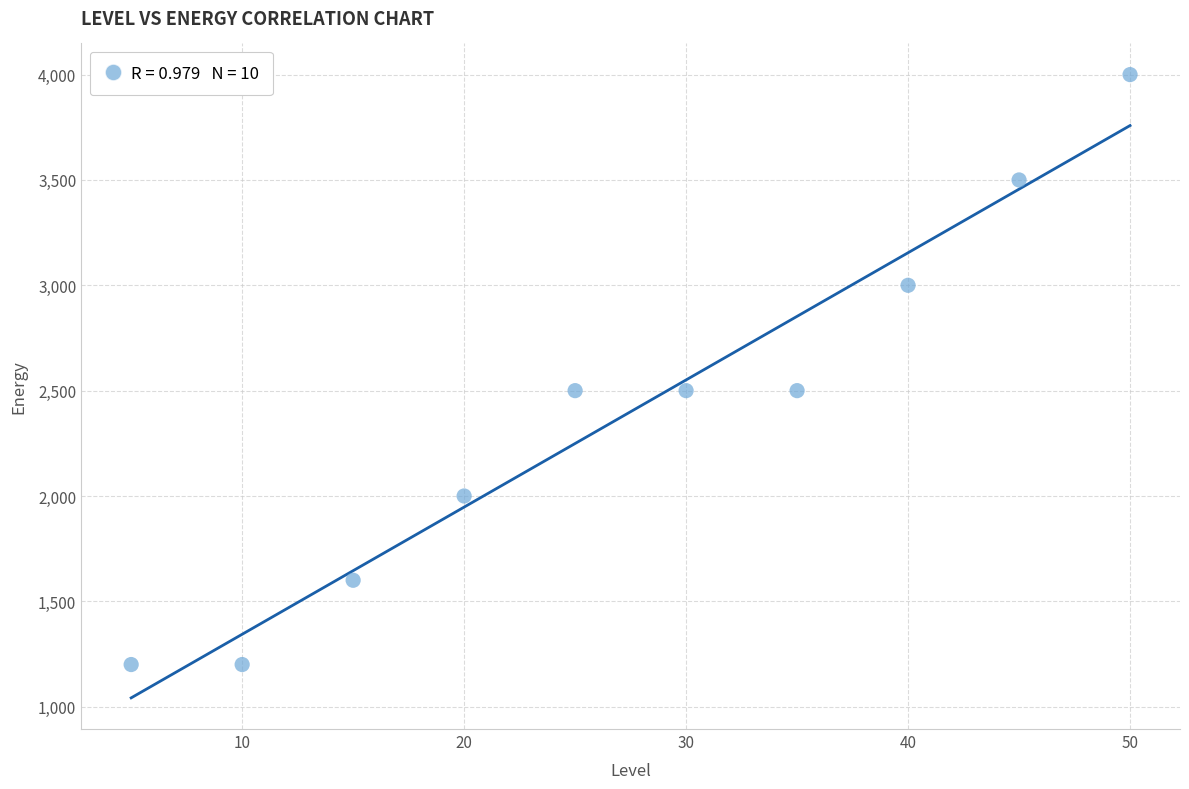

What is the range of Y values (max minus min)?

2800